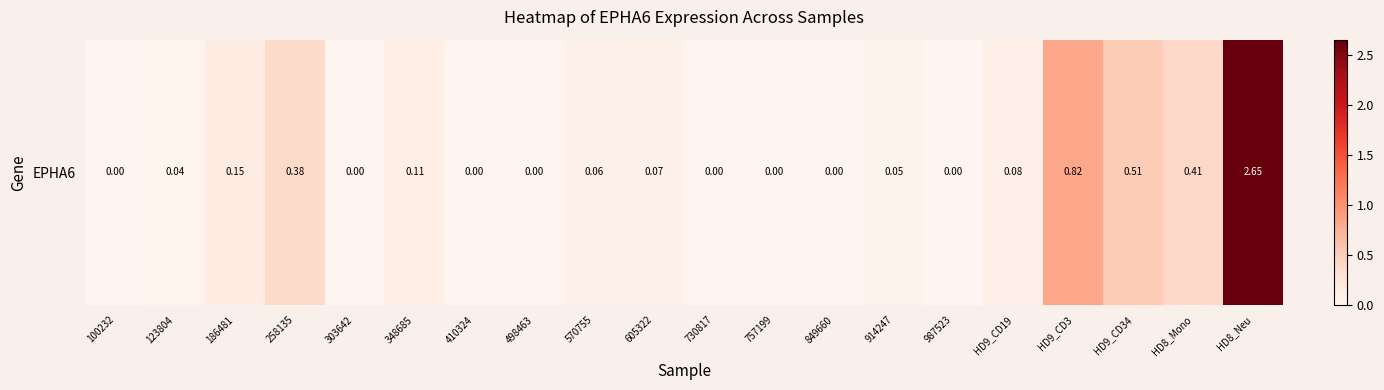

Reading left to right, list all the values displayed in this chart.

0.0	0.0	0.1	0.4	0.0	0.1	0.0	0.0	0.1	0.1	0.0	0.0	0.0	0.1	0.0	0.1	0.8	0.5	0.4	2.6